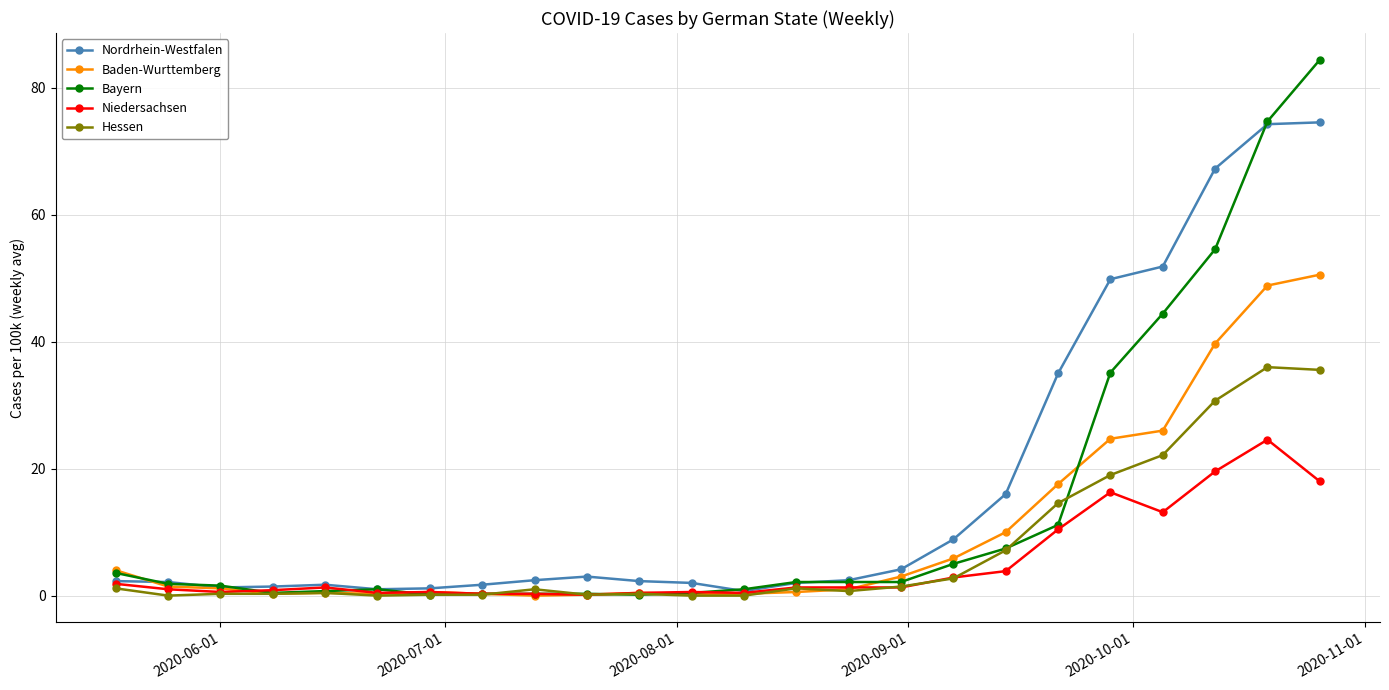

How many distinct data groups are displayed?

5